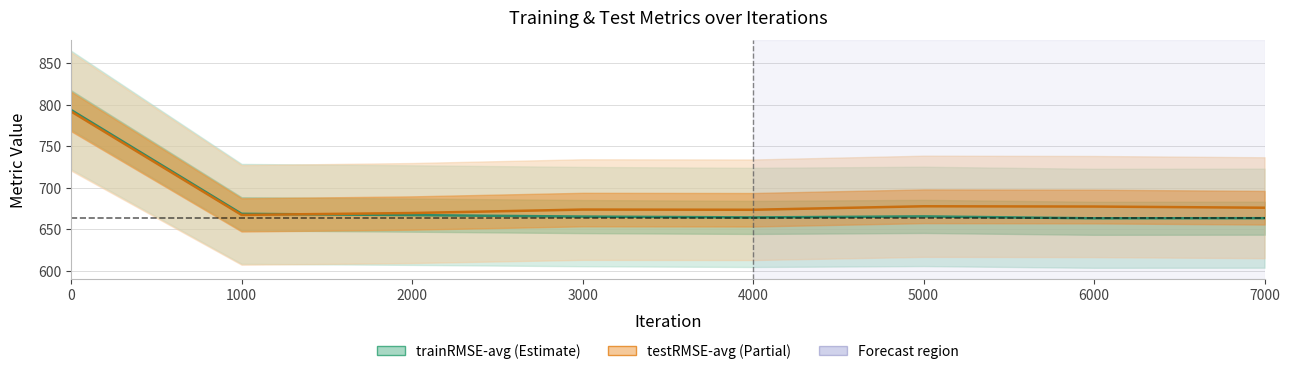

Where is the first local minimum for testLoss?

1000